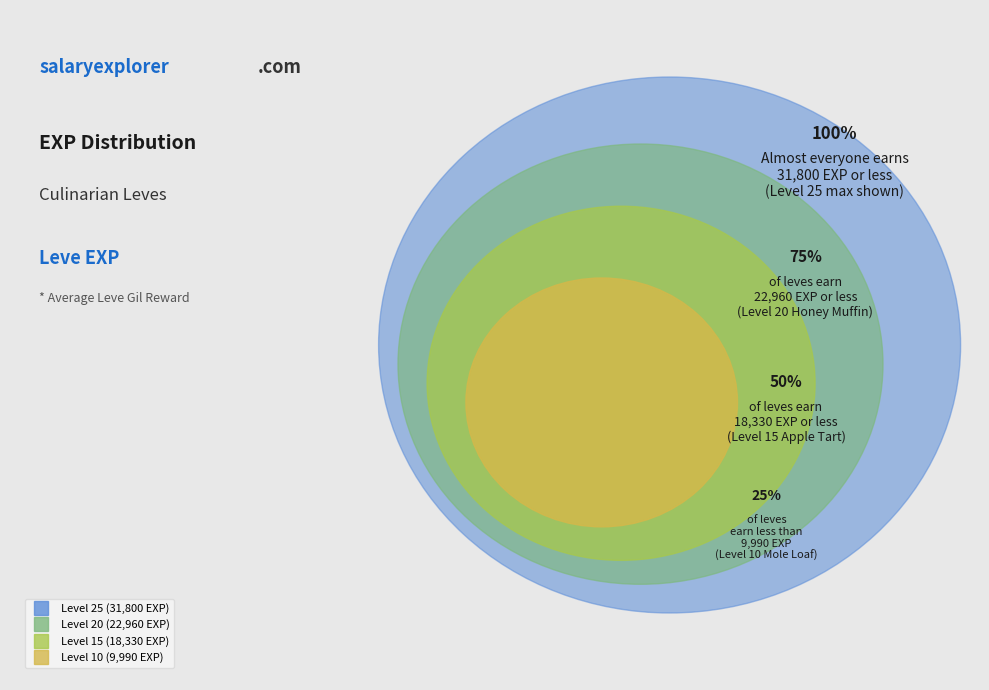

Between 1 and 10, which is larger?

10